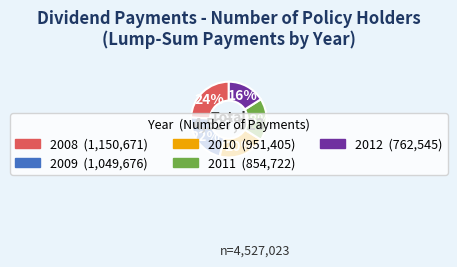

Which slice is the largest?

2008